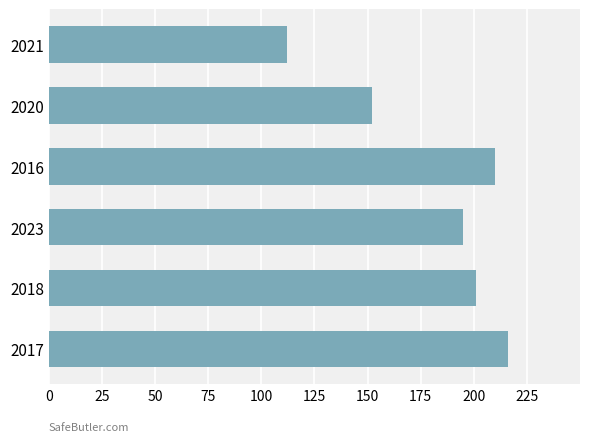

What is the sum of all values?

1086